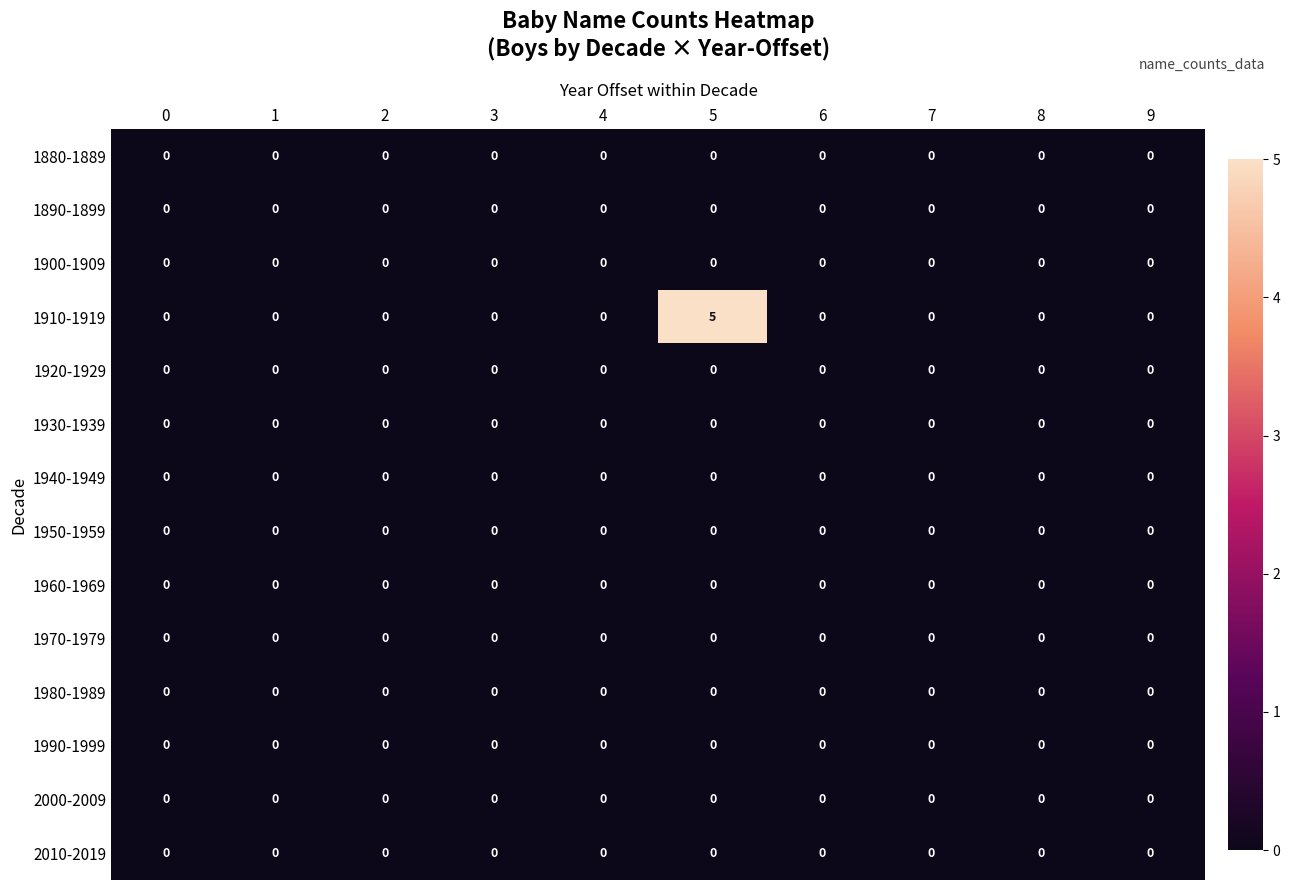

At how many categories does at least one series exceed 2?

1